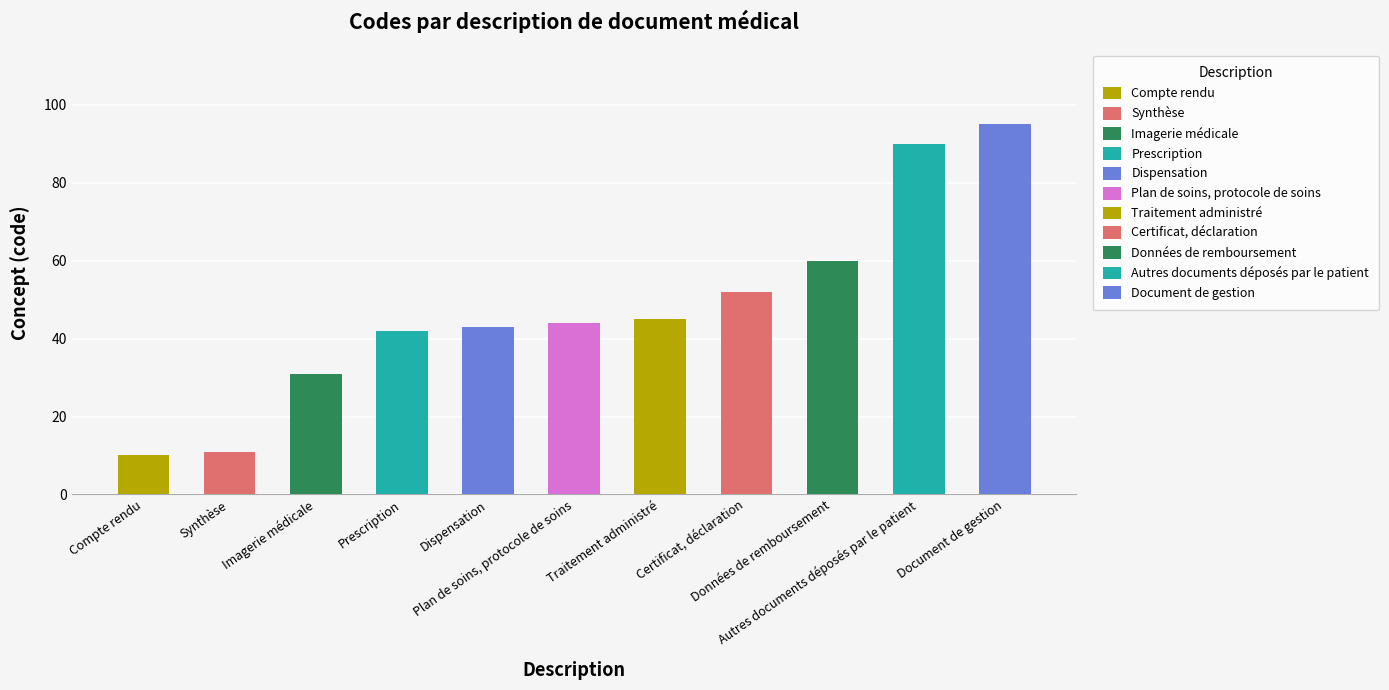

At which label is the value closest to 52?

Certificat, déclaration